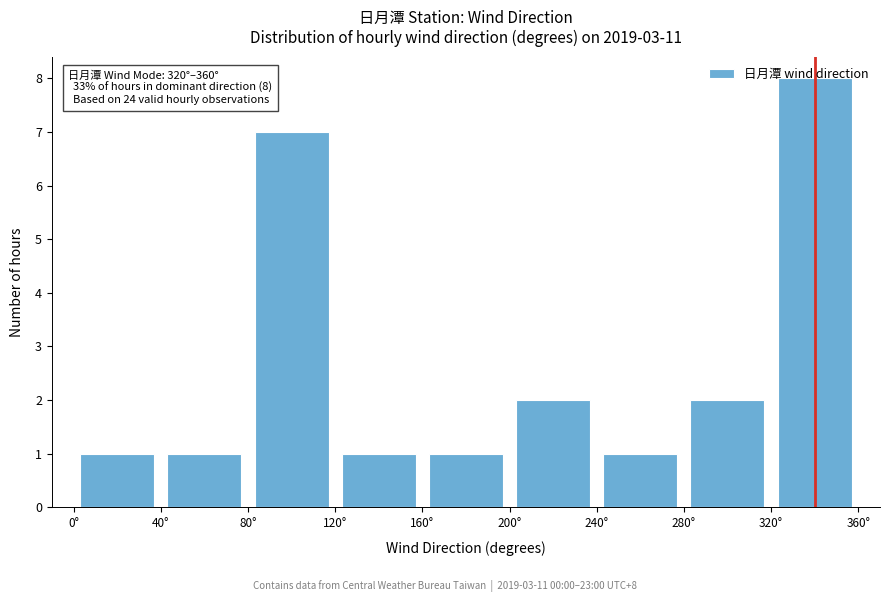

Over which range of the x-axis is the bar tallest?

320 to 360